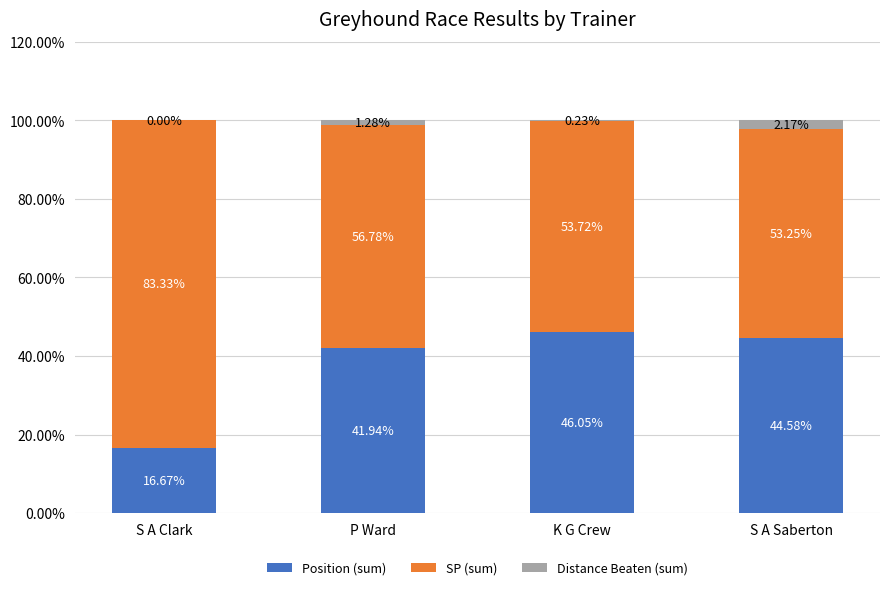

Where is Position (sum) nearest to the value 31?

P Ward